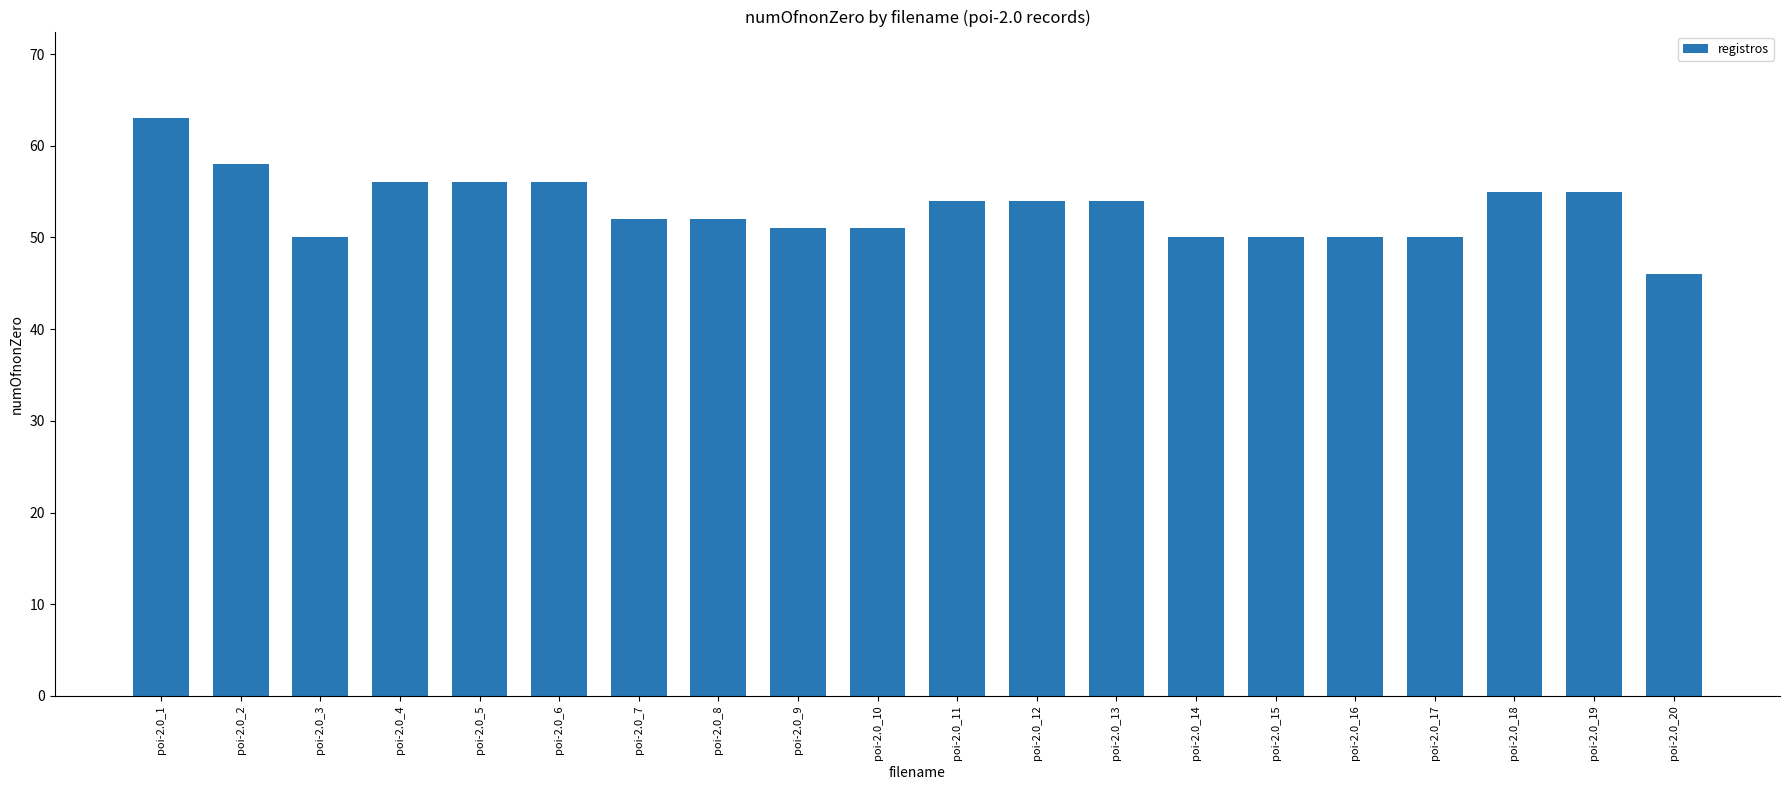

The value at poi-2.0_15 is 50. True or false?

True